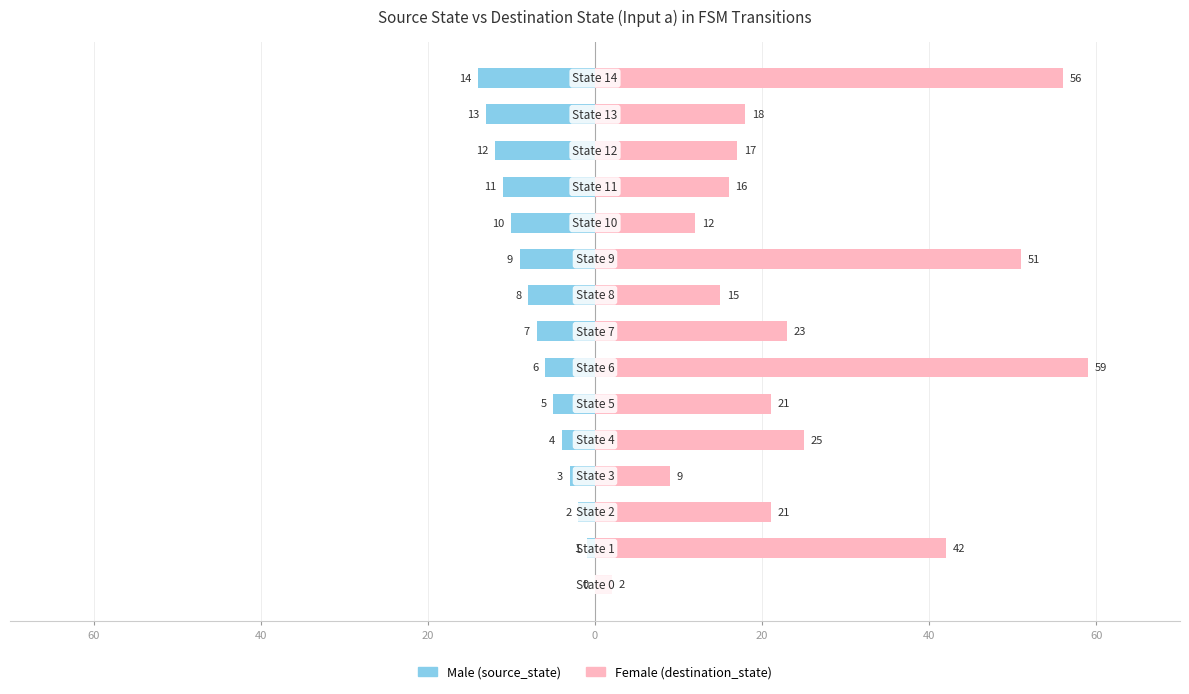

The value of Female (destination_state) at 7 is 41. True or false?

False